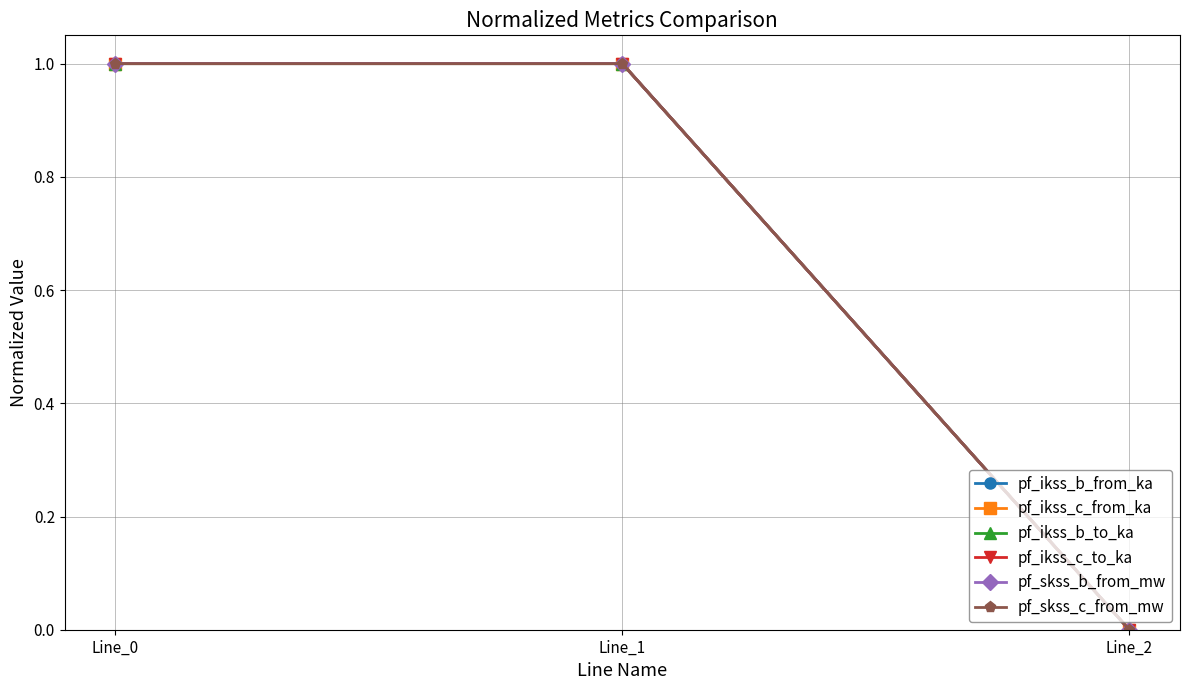

What is the average value of the pf_ikss_b_to_ka series?

0.7